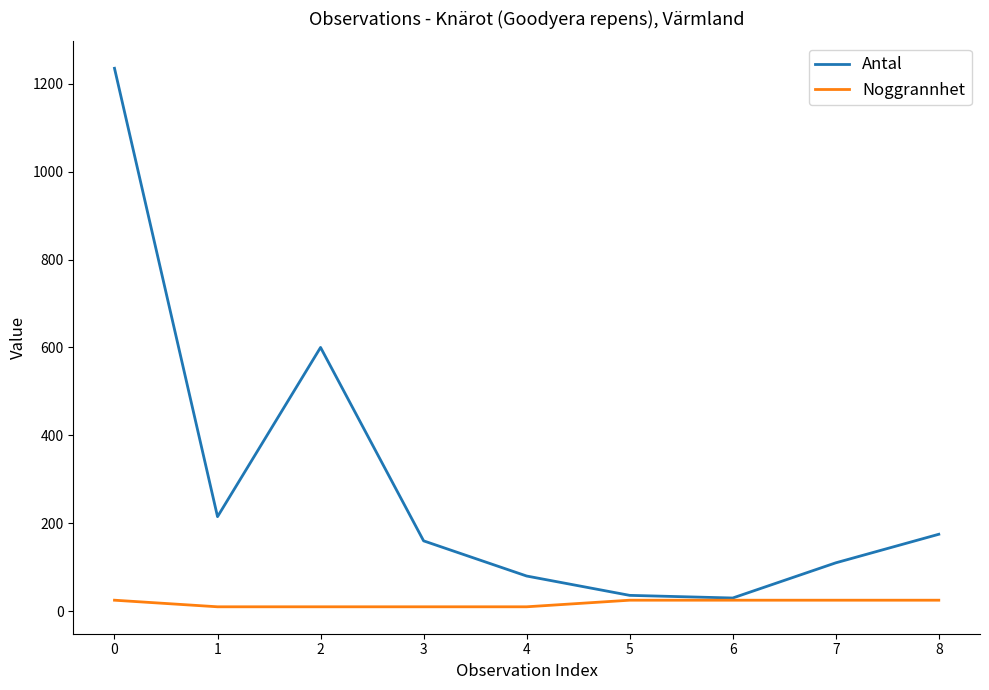

At which label is Antal closest to 632?

2